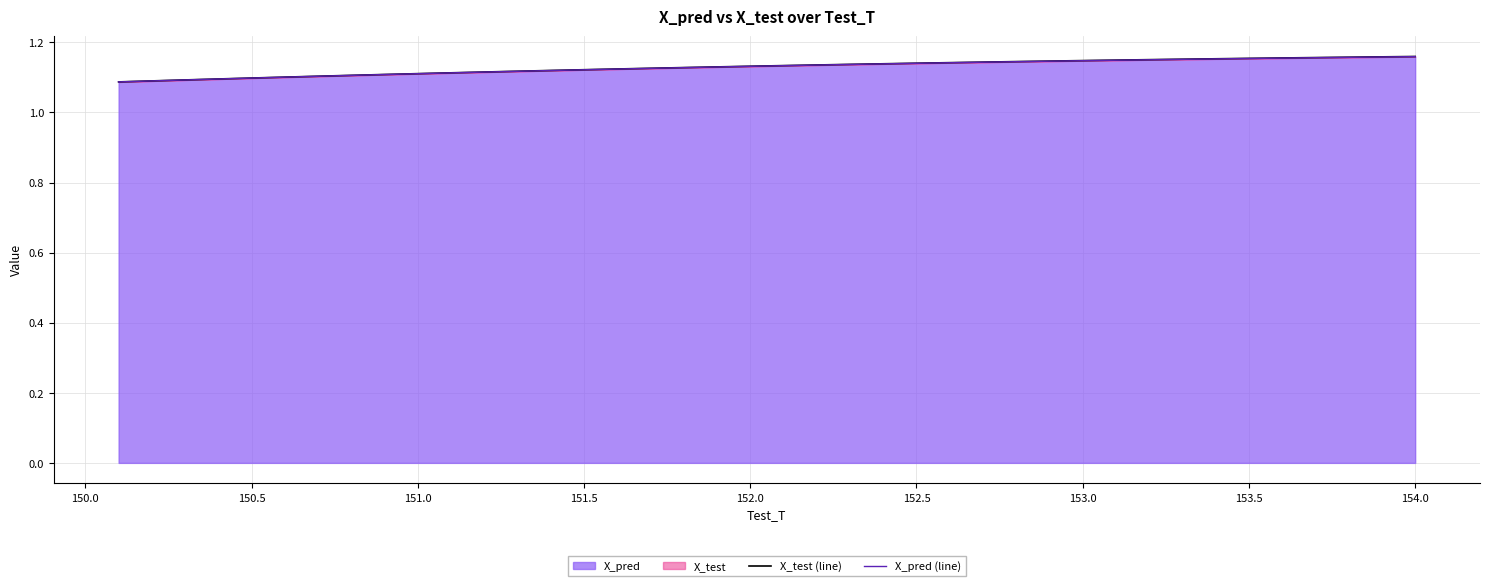

Which series has the largest total across all categories?

X_test (line)